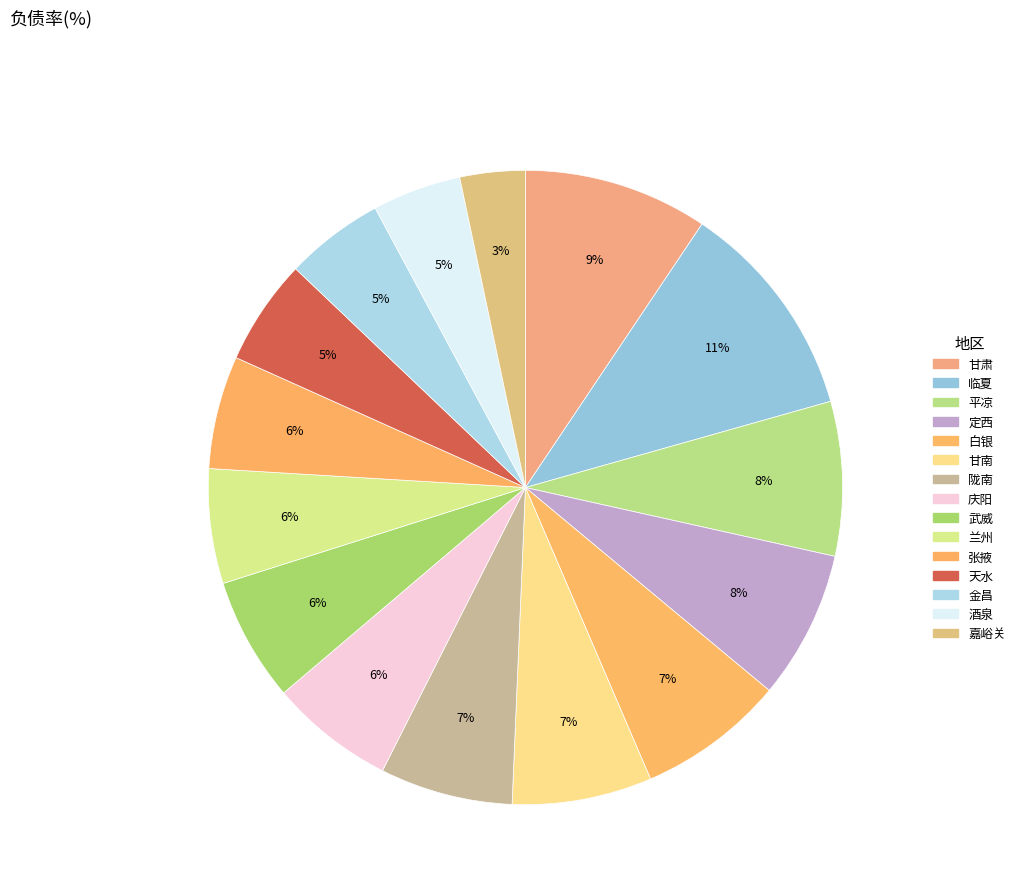

Which category has the smallest portion of the pie?

嘉峪关